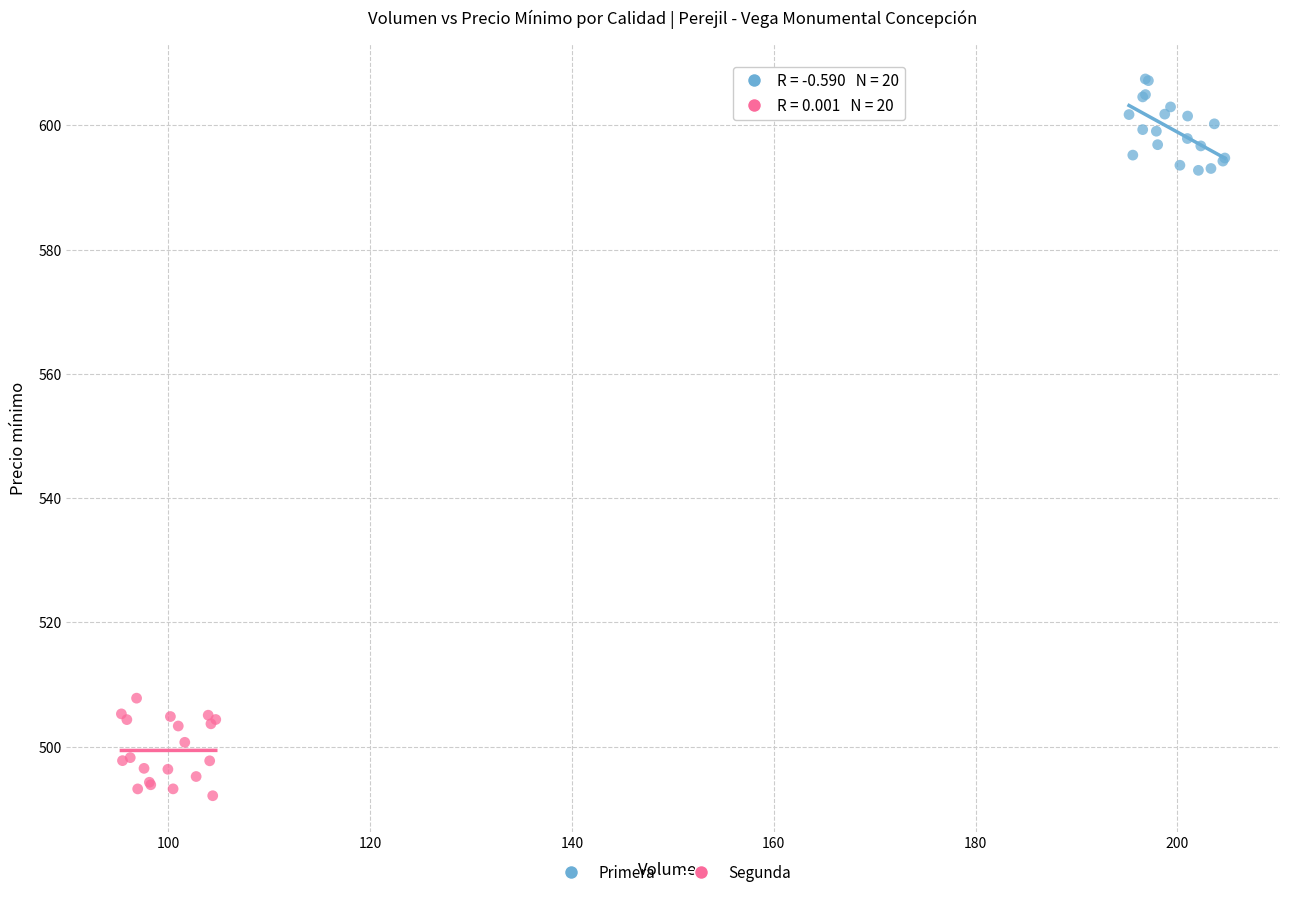

Which series reaches the maximum Y coordinate?

Primera